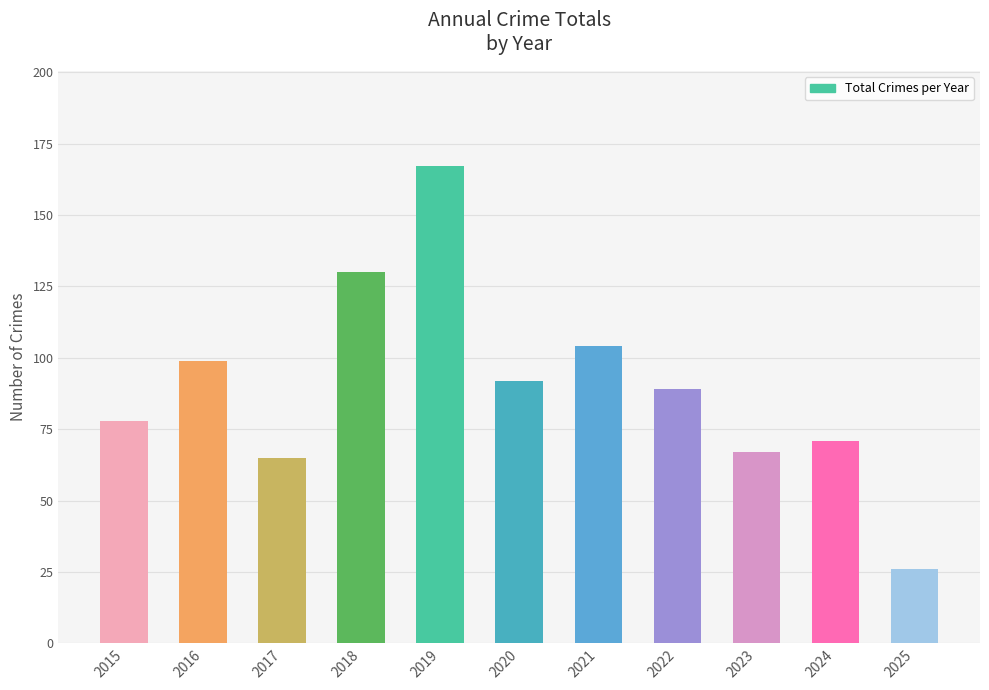

How many values are below 89?

5